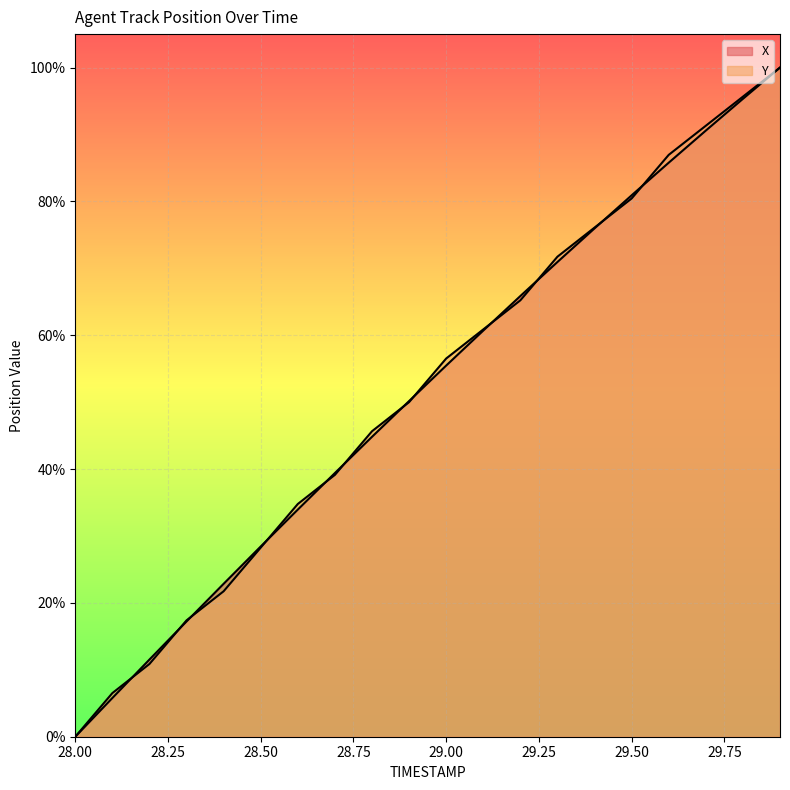

Reading left to right, list all the values displayed in this chart.

X: 28.0=0.0	28.1=5.8	28.2=11.5	28.3=17.2	28.4=22.9	28.5=28.4	28.6=33.9	28.7=39.4	28.8=44.8	28.9=50.2	29.0=55.5	29.1=60.7	29.2=65.9	29.3=70.9	29.4=76.0	29.5=80.9	29.6=85.8	29.7=90.6	29.8=95.3	29.9=100.0
Y: 28.0=0.0	28.1=6.5	28.2=10.9	28.3=17.4	28.4=21.7	28.5=28.3	28.6=34.8	28.7=39.1	28.8=45.7	28.9=50.0	29.0=56.5	29.1=60.9	29.2=65.2	29.3=71.7	29.4=76.1	29.5=80.4	29.6=87.0	29.7=91.3	29.8=95.7	29.9=100.0